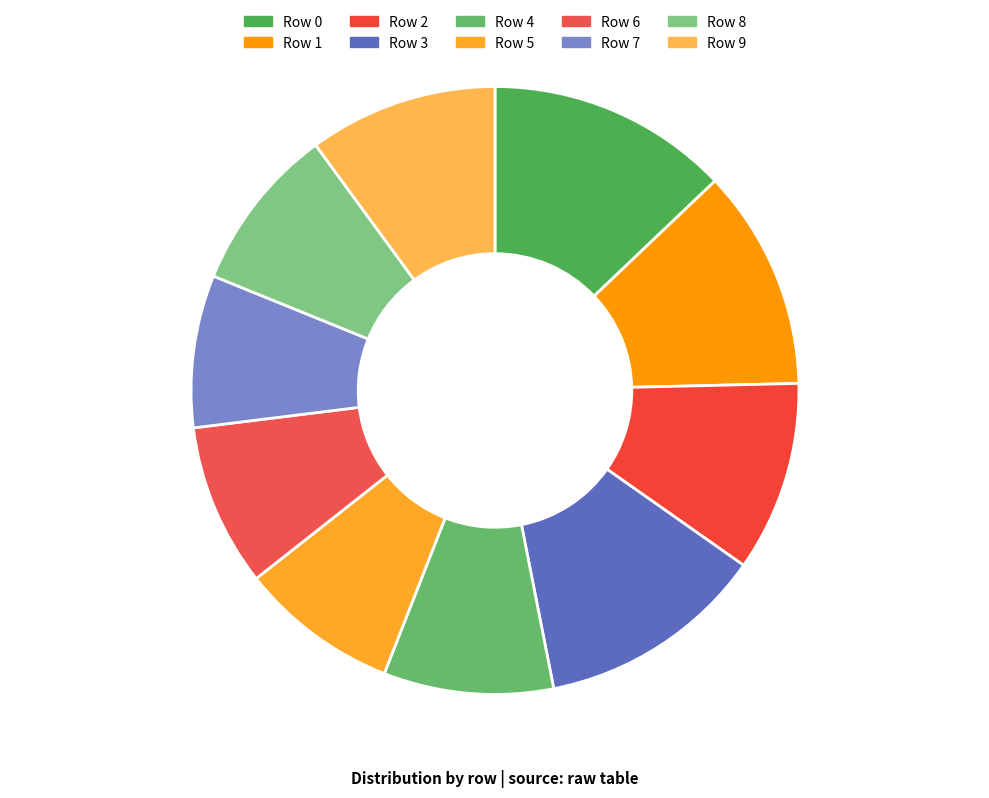

To the nearest percent, what is the difference between the largest and smallest slice percentages?

5%